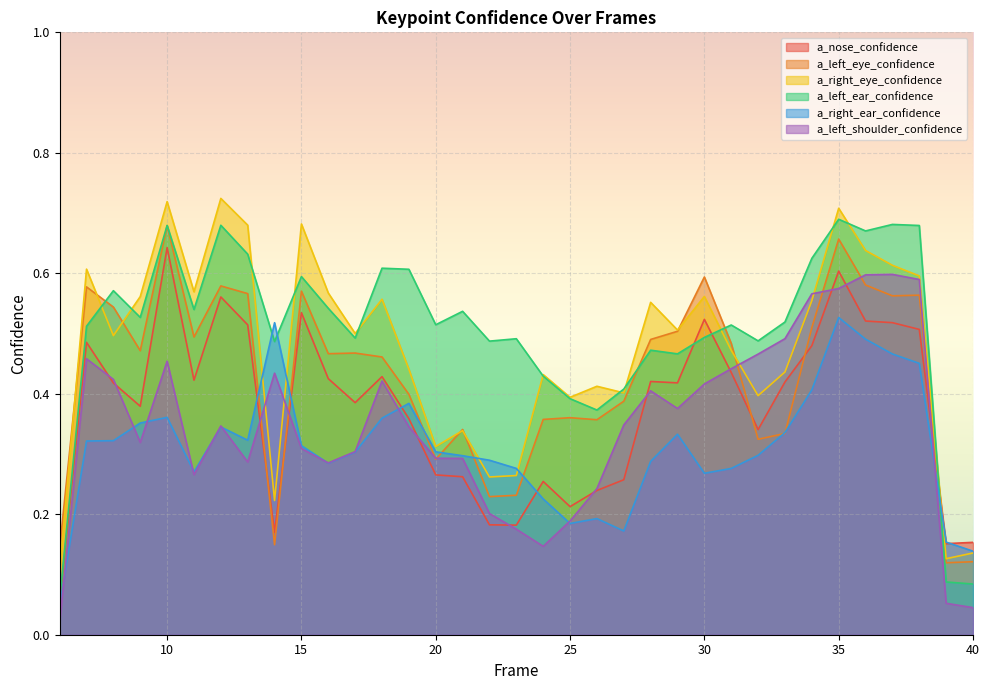

What is the maximum value for a_right_ear_confidence?

0.5